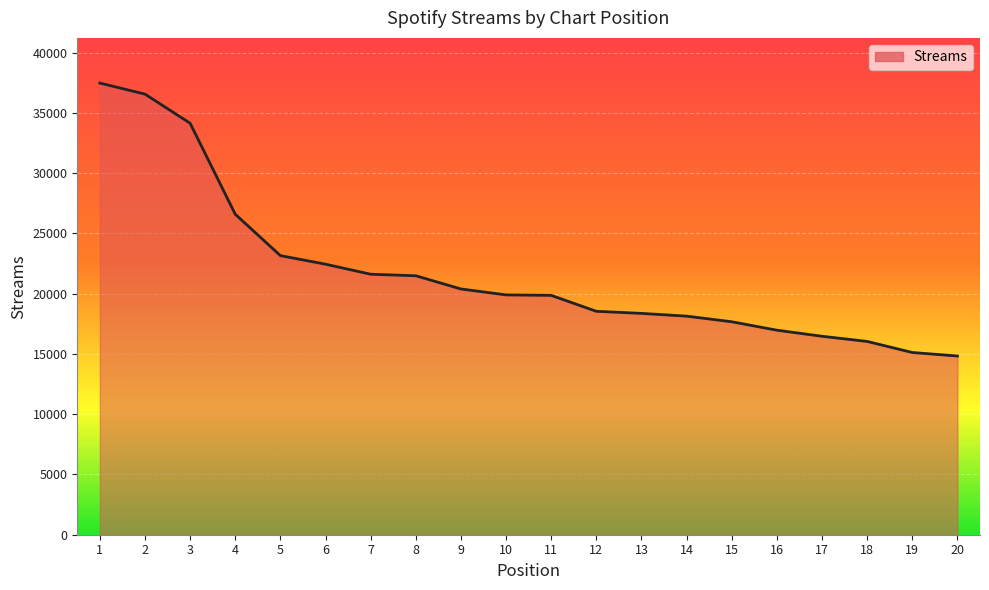

What is the average value?

21788